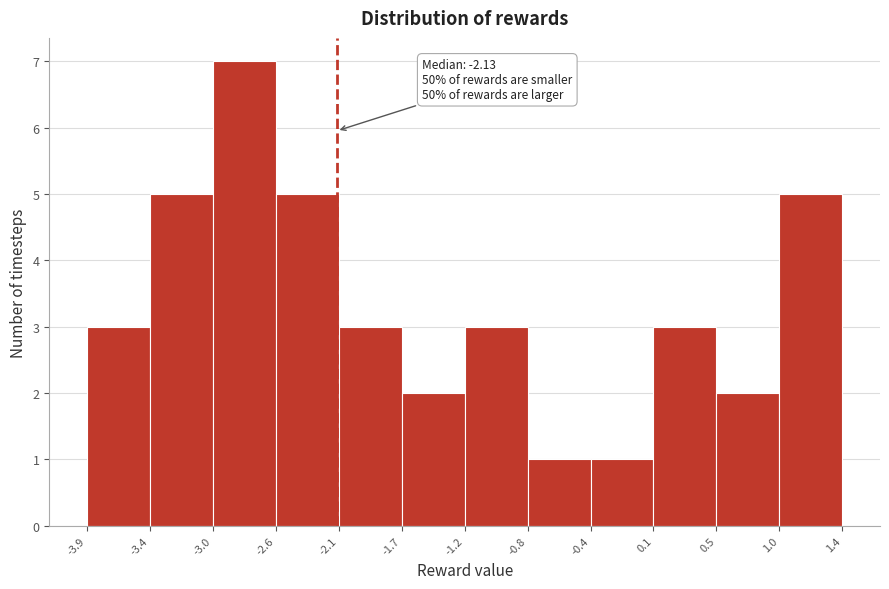

Over which range of the x-axis is the bar tallest?

-3.0 to -2.6